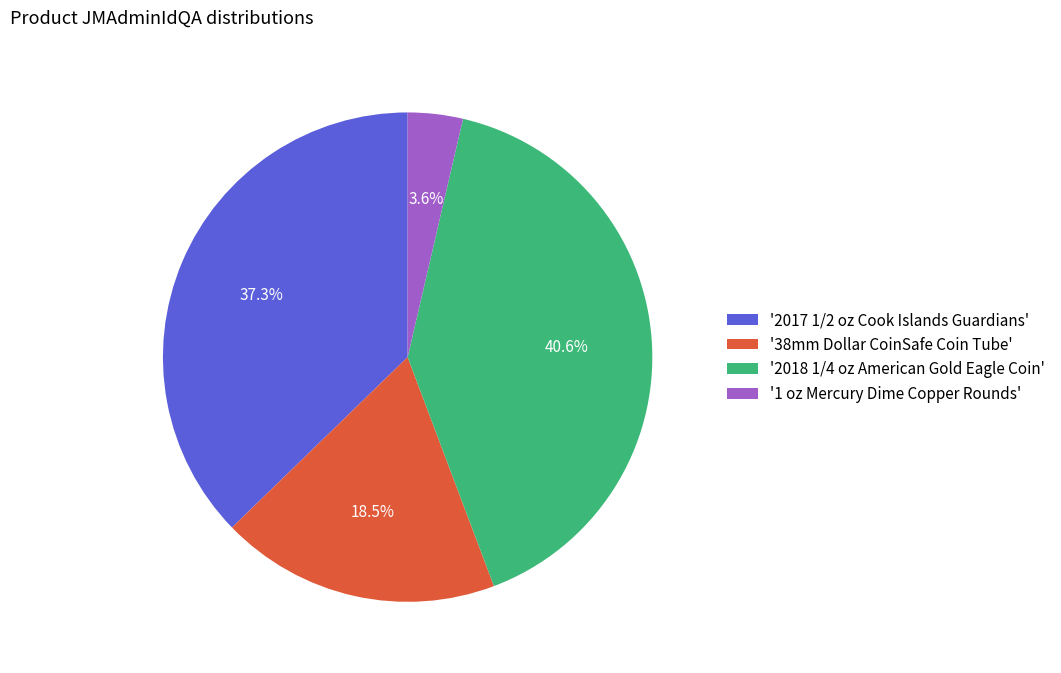

Between '1 oz Mercury Dime Copper Rounds' and '38mm Dollar CoinSafe Coin Tube', which is larger?

'38mm Dollar CoinSafe Coin Tube'